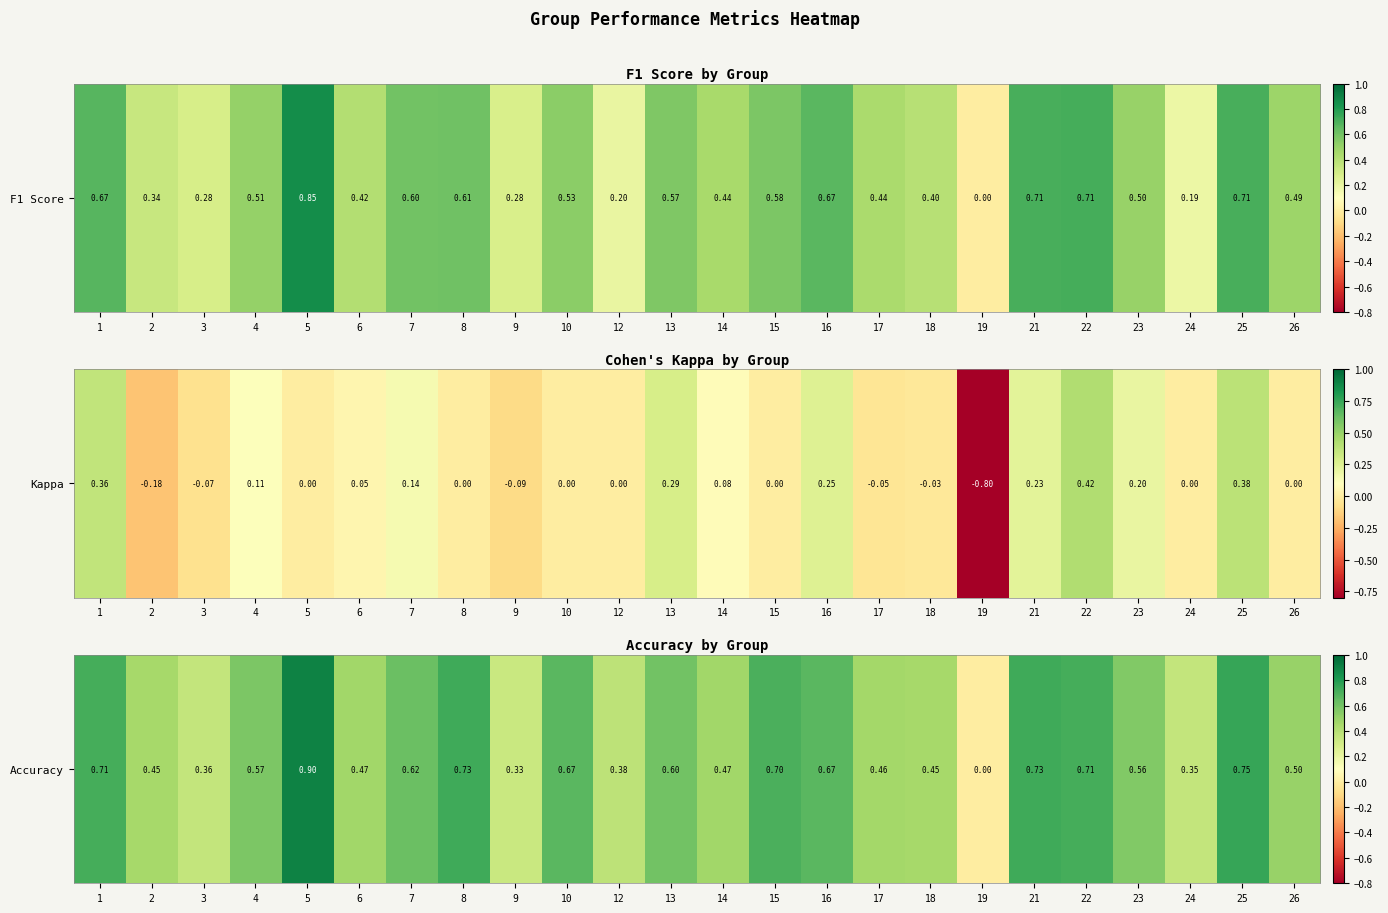

Which category has the highest value across all series?

5